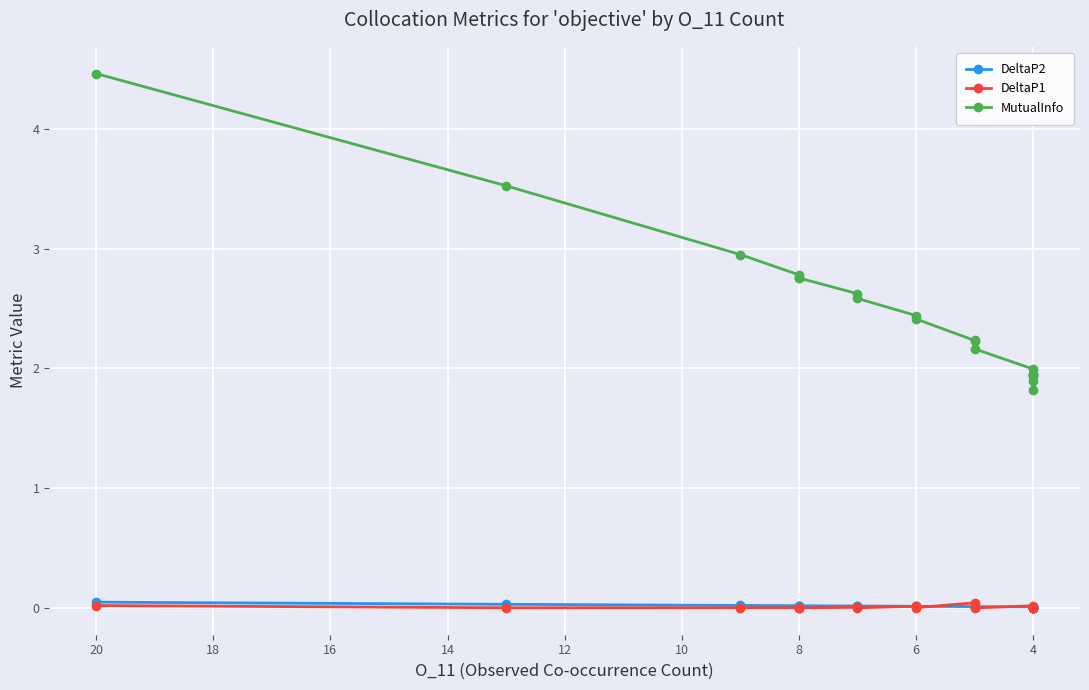

True or false: DeltaP1 and MutualInfo intersect in this chart.

False